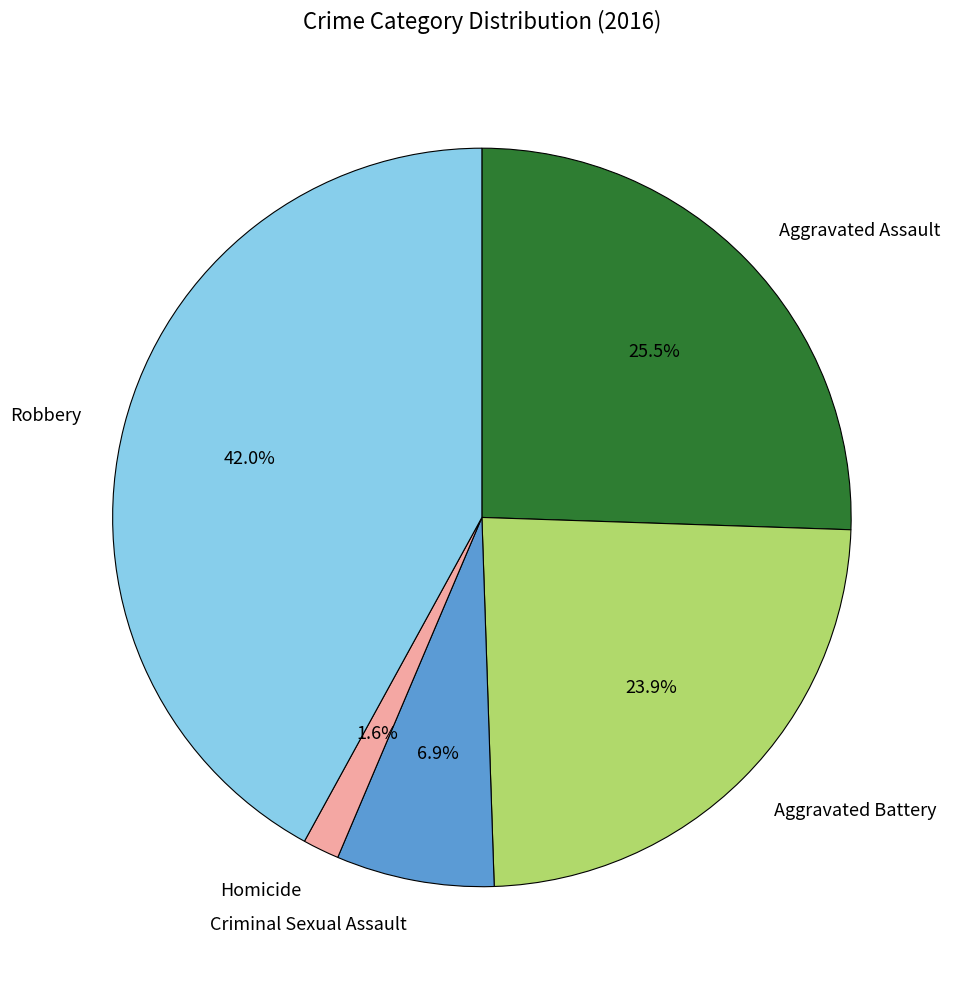

True or false: Aggravated Assault accounts for 14% of the total.

False